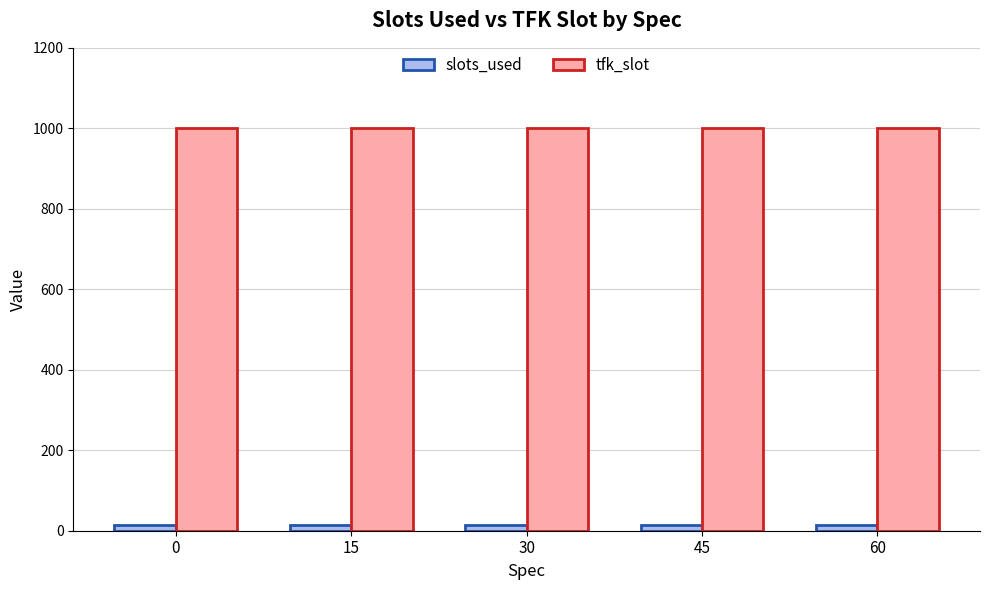

The tfk_slot series shows 1425 at 30. True or false?

False